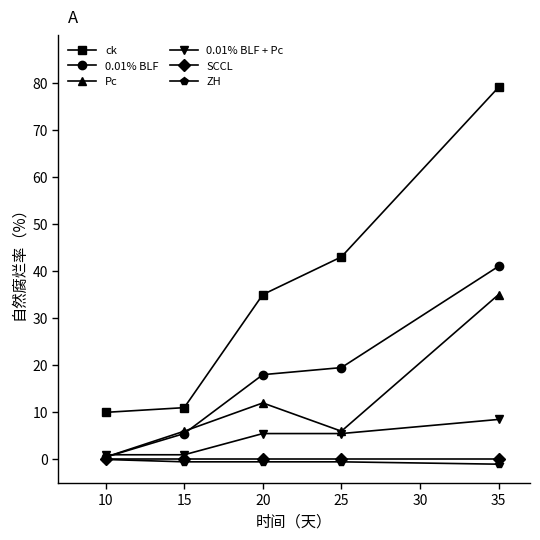

True or false: ck and SCCL intersect in this chart.

False